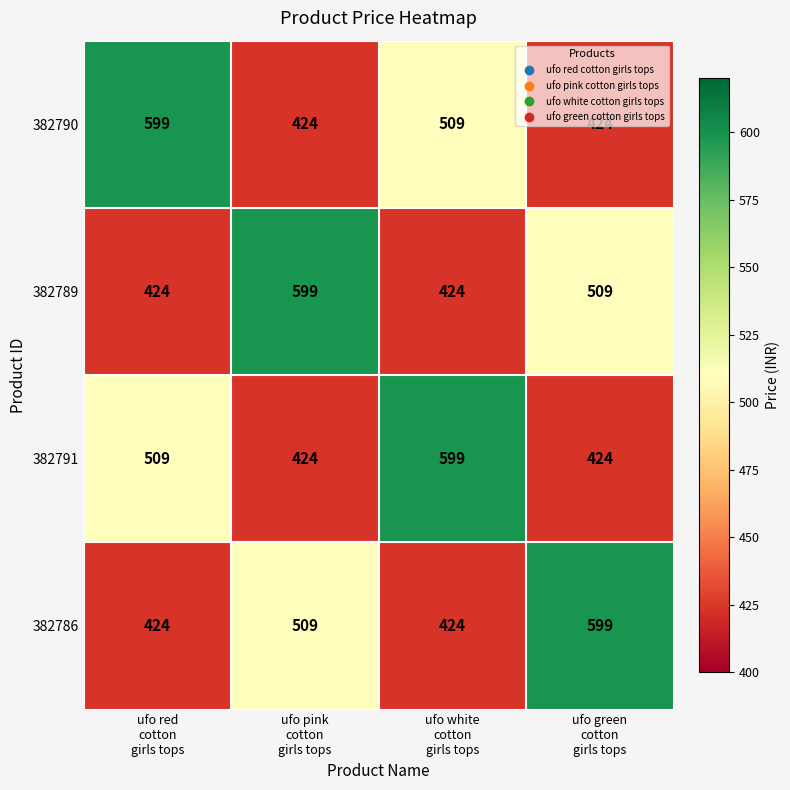

Count the 382790 values in the range 424 to 599.

4